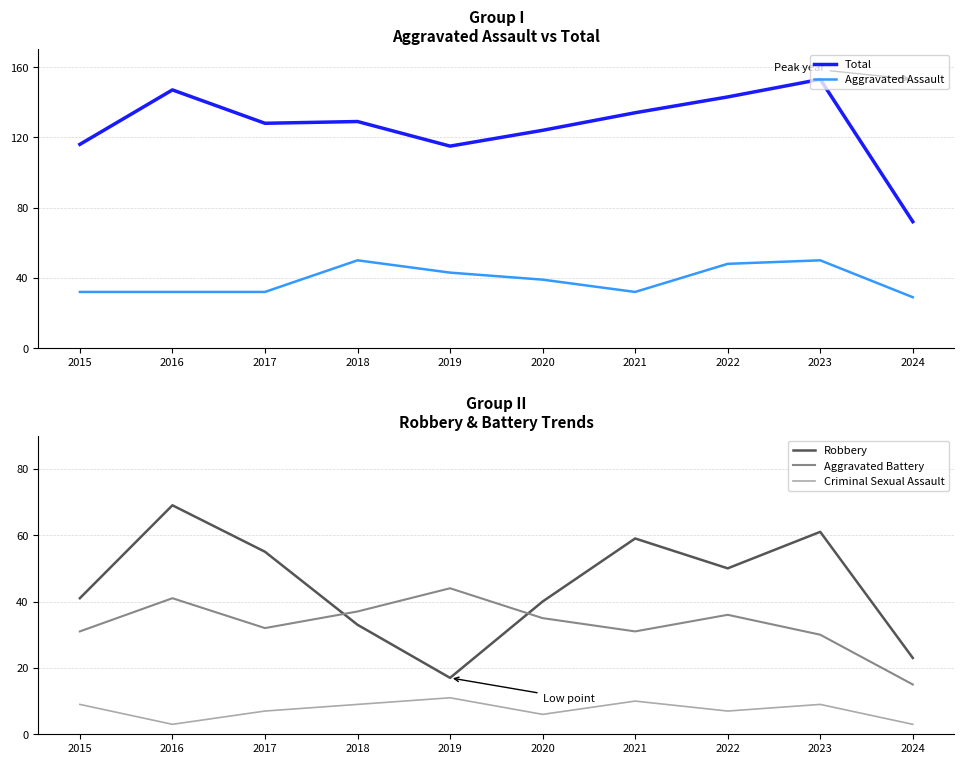

Does the chart display data point markers on the line(s)?

No